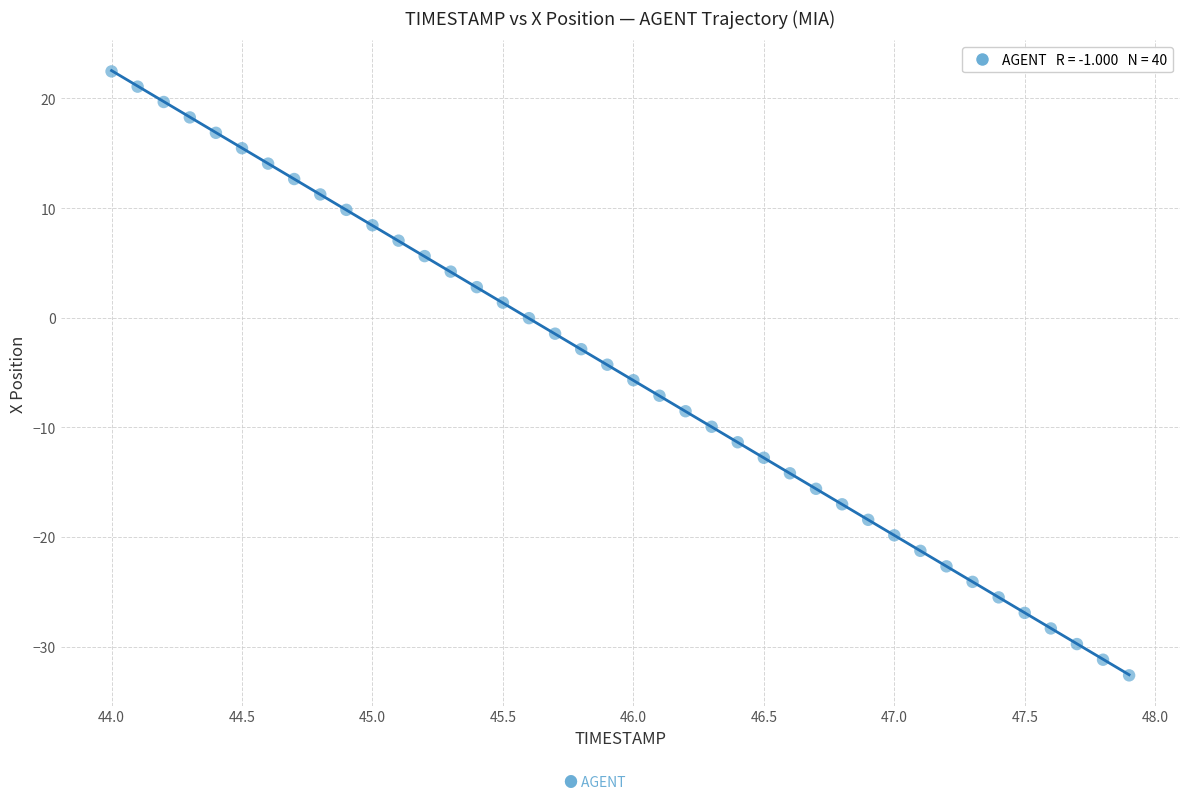

What is the range of X values (max minus min)?

3.9